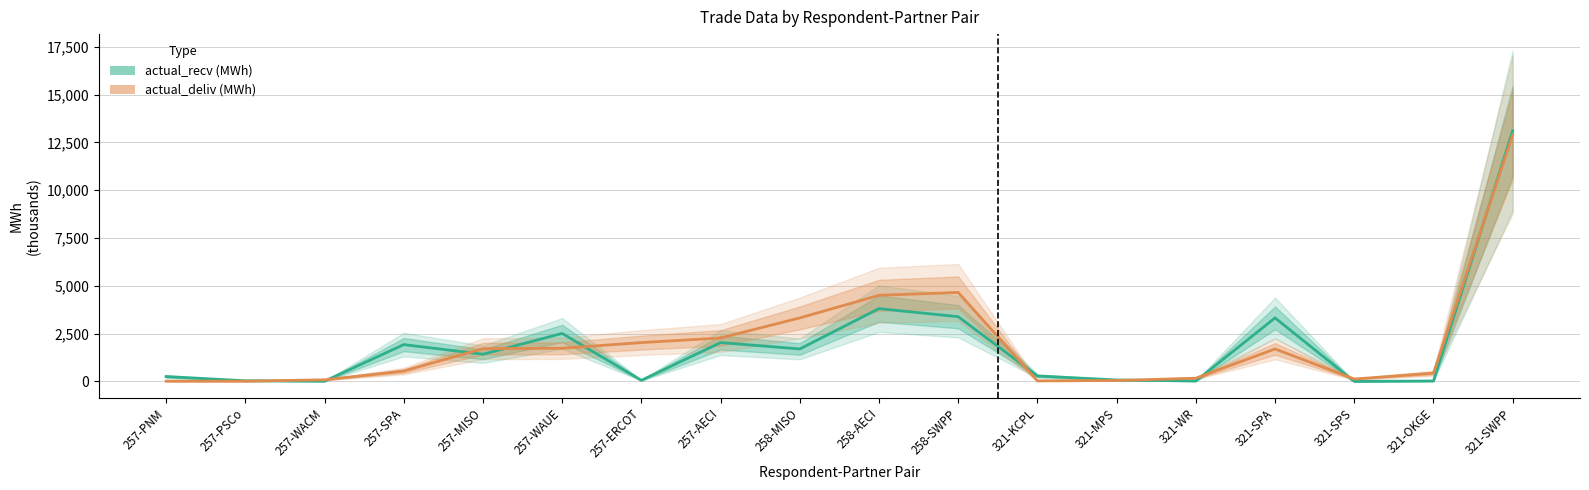

What position from the left is 258-AECI?

10